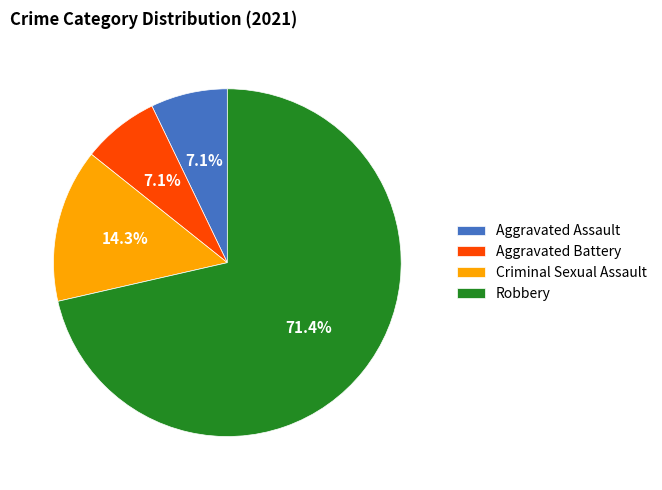

Does Aggravated Battery account for over 50% of the chart?

No